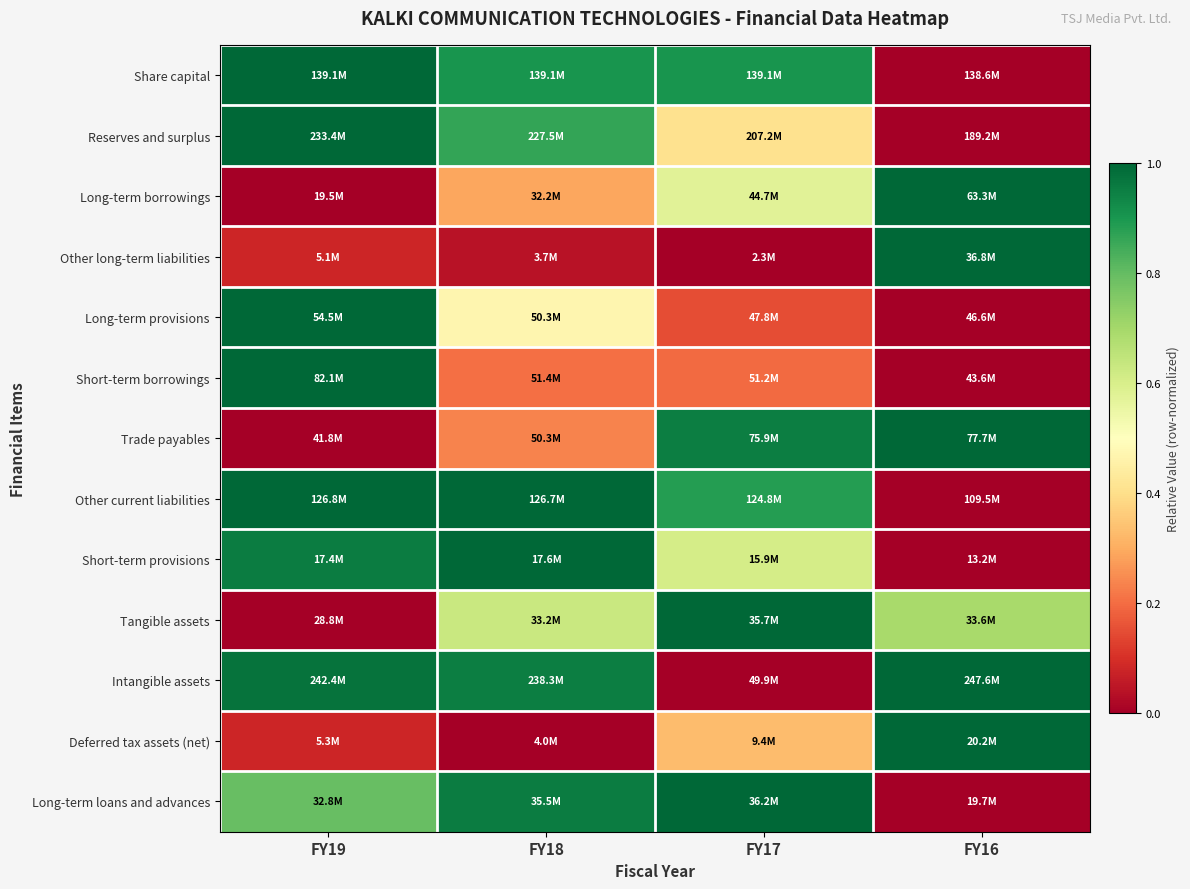

Which has a higher value, FY18 or FY16?

FY18